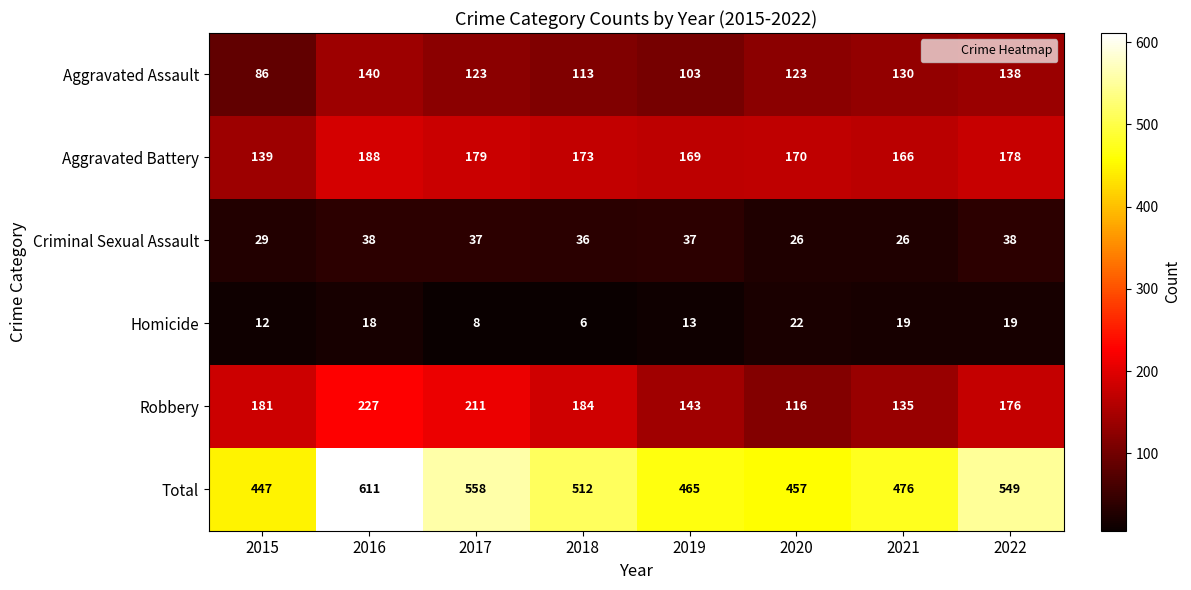

Which series changed the most between 2018 and 2020?

Robbery